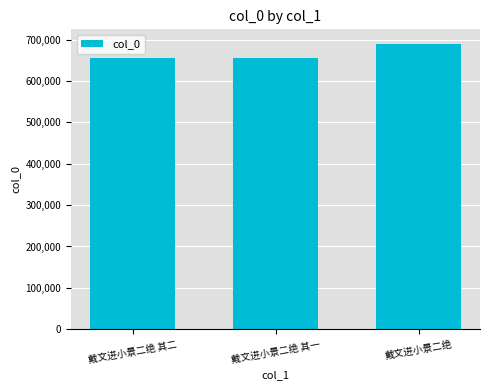

How many values are below 654203?

1